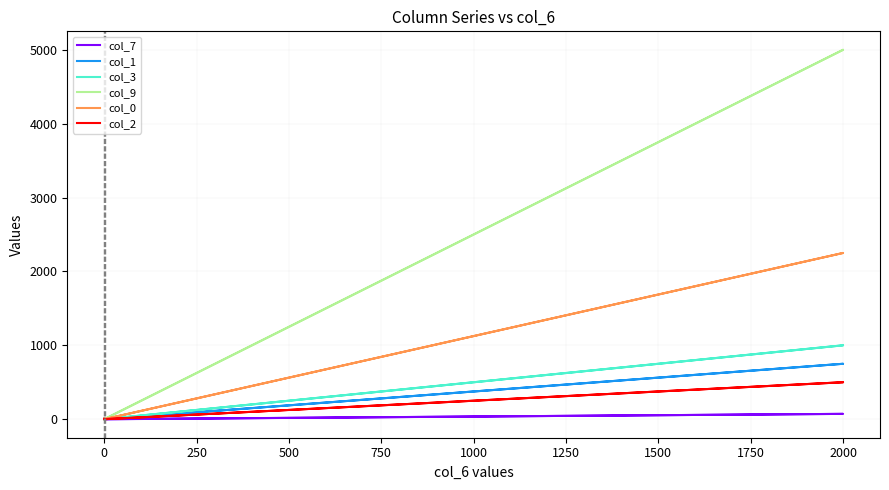

The col_1 series shows 445.4 at 0. True or false?

False